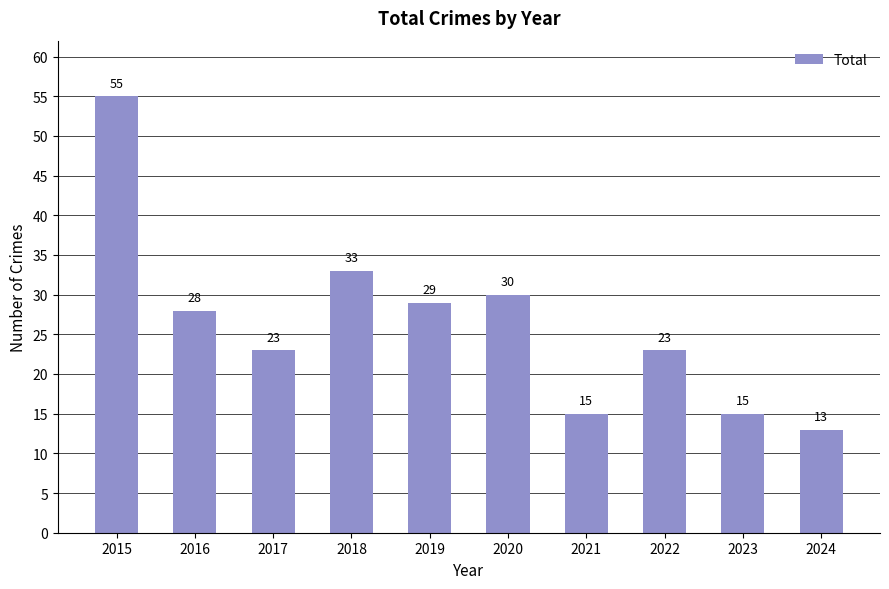

At which category does the chart reach its peak across all series?

2015